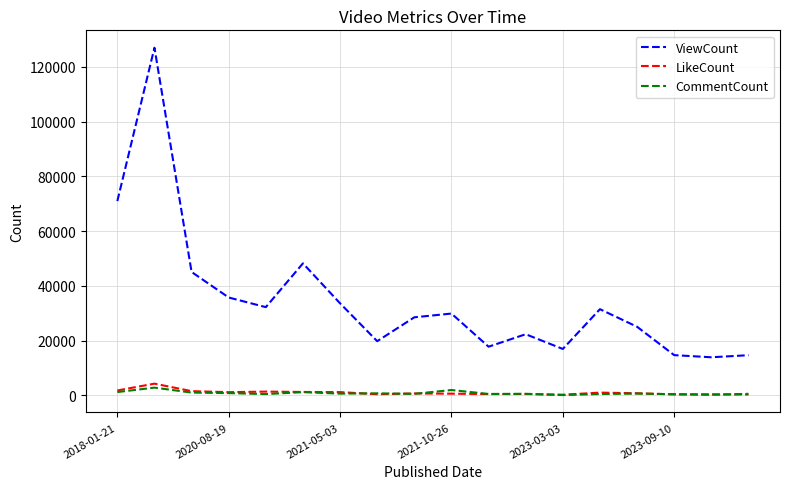

Which series has the widest spread of values?

ViewCount